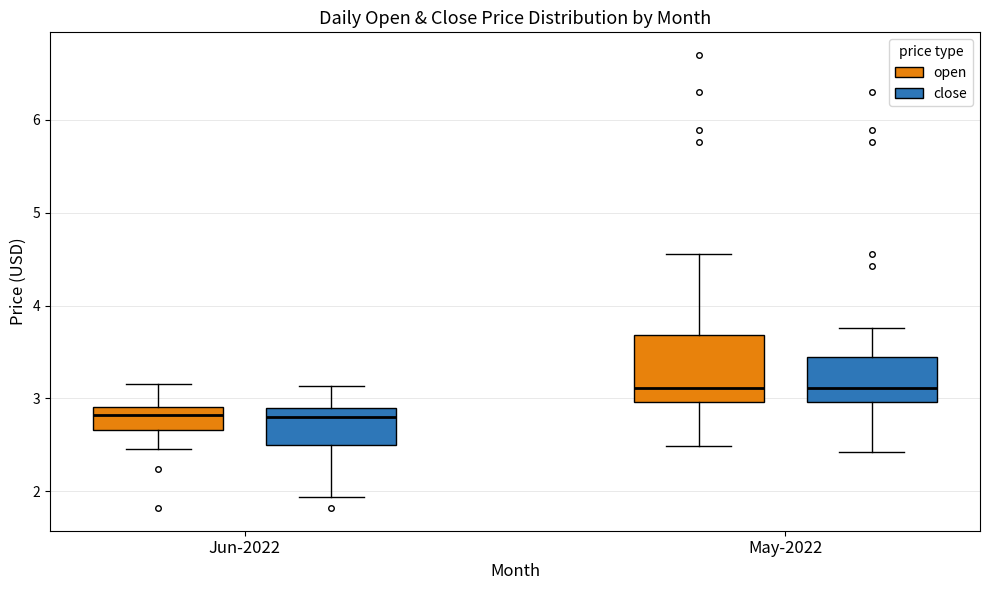

Reading left to right, transcribe this box plot: for each box, give where its median line is, the range the box spans, and where its two whiskers end, as read against the y-axis. The values are not printed on the chart, so give them approximately, as read against the axis.

Jun-2022 (open): median 2.8, box 2.7 to 2.9, whiskers 2.5 to 3.2
Jun-2022 (close): median 2.8, box 2.5 to 2.9, whiskers 1.9 to 3.1
May-2022 (open): median 3.1, box 3.0 to 3.7, whiskers 2.5 to 4.6
May-2022 (close): median 3.1, box 3.0 to 3.4, whiskers 2.4 to 3.8